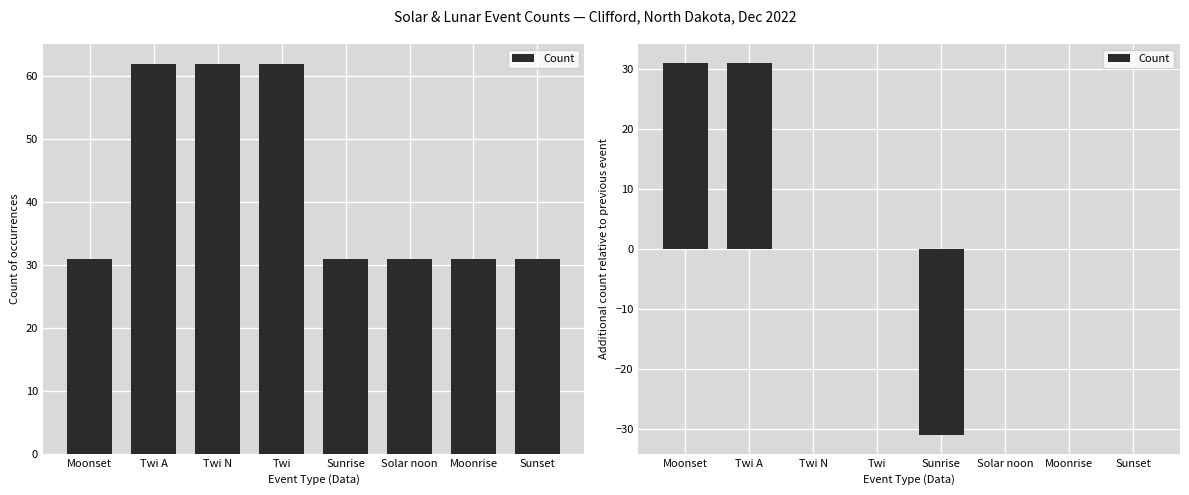

Which label corresponds to the smallest value in the chart?

Sunrise